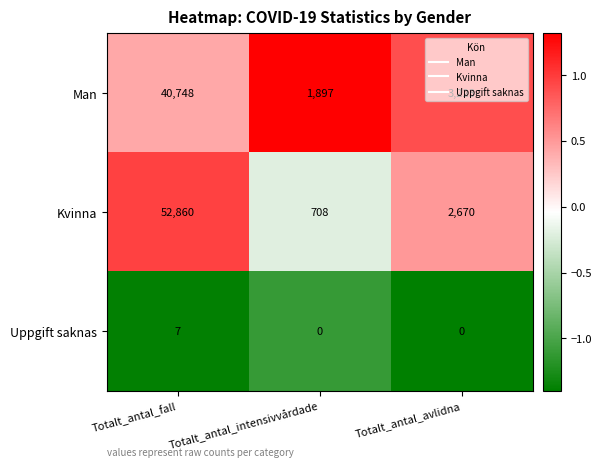

Is it true that Man equals 2710 at Totalt_antal_intensivvårdade?

False